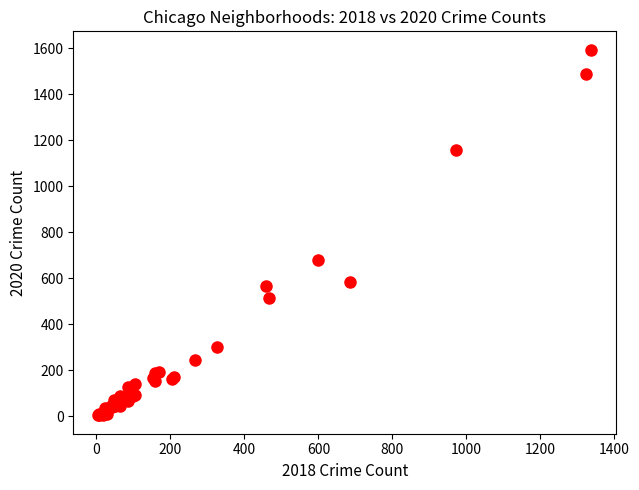

What Y value in the scatter plot is closest to 798?

678